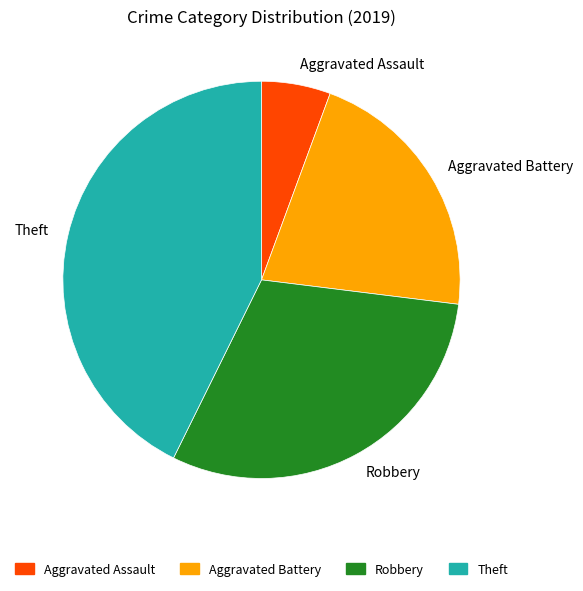

Does Theft represent more than half of the total?

No